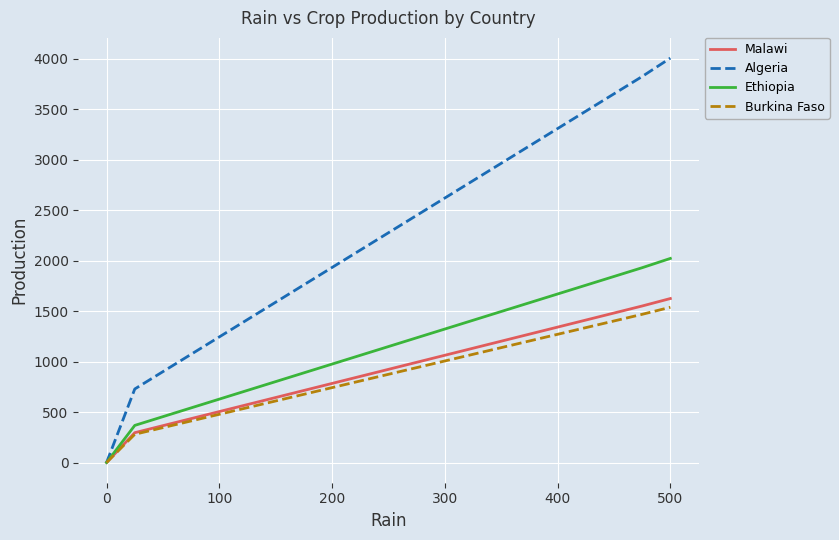

Which series has the largest total across all categories?

Algeria